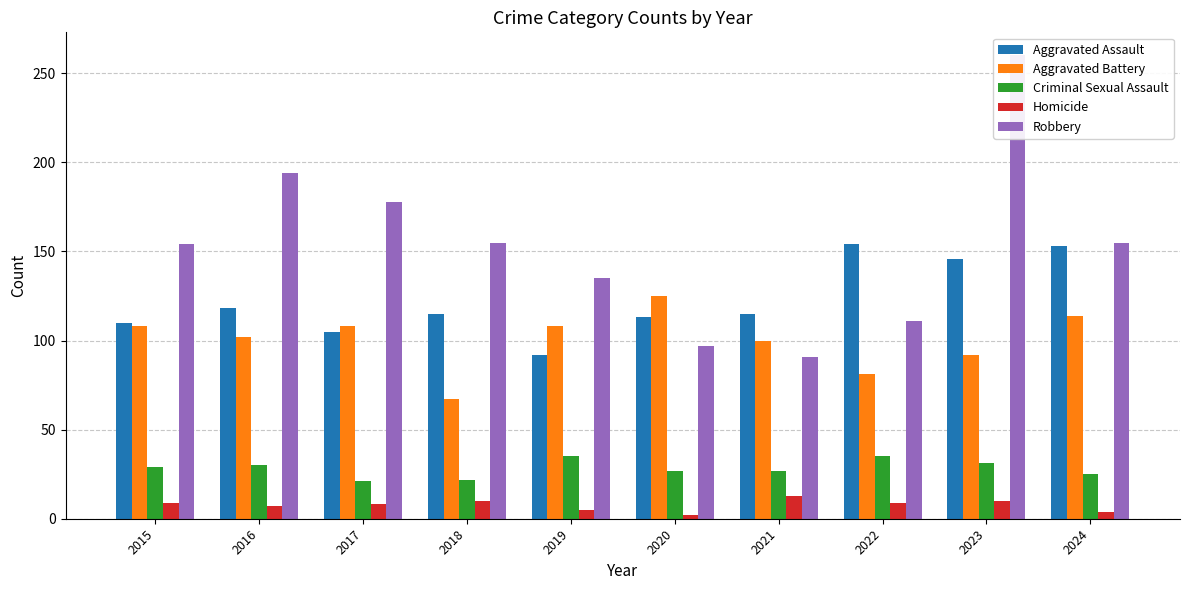

What is the sum of the Aggravated Assault values at 2015 and 2017?

215